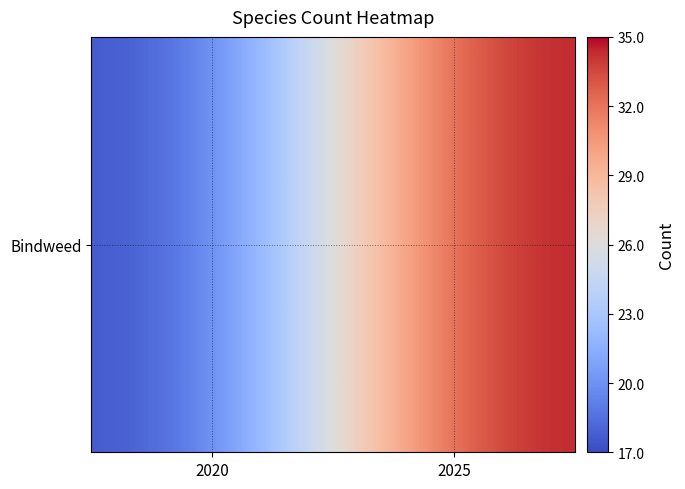

Is it true that the value at 2020 is 17?

True